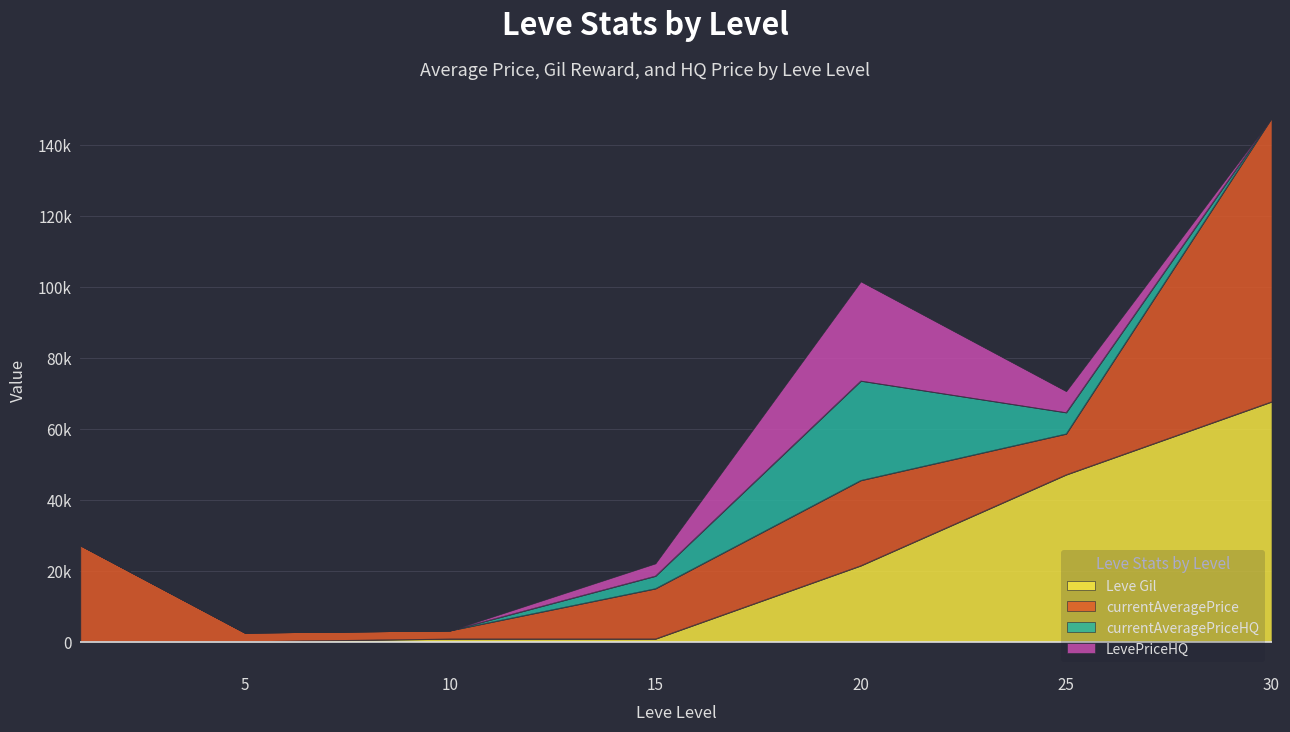

Reading right to left, extract all data points from this chart.

Leve Gil: 30=67730.0	25=47200.0	20=21600.0	15=990.0	10=990.0	5=220.0	1=160.0
currentAveragePrice: 30=79800.0	25=11500.0	20=24000.0	15=14149.0	10=2342.0	5=2507.0	1=27128.0
currentAveragePriceHQ: 30=0.0	25=6000.0	20=28000.0	15=3542.6	10=0.0	5=0.0	1=0.0
LevePriceHQ: 30=0.0	25=6000.0	20=28000.0	15=3542.6	10=0.0	5=0.0	1=0.0